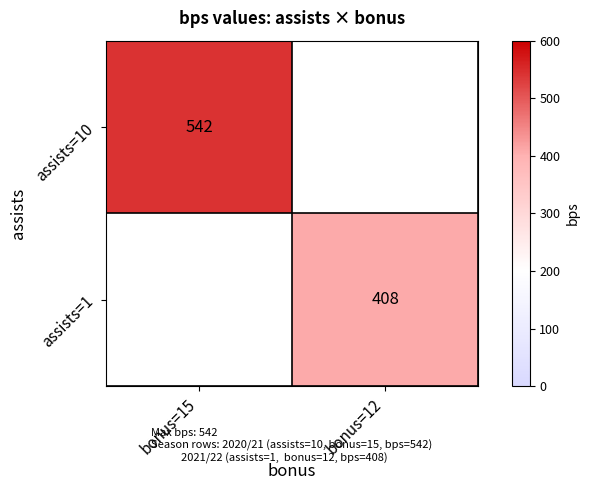

The assists=10 series shows 542 at bonus=15. True or false?

True